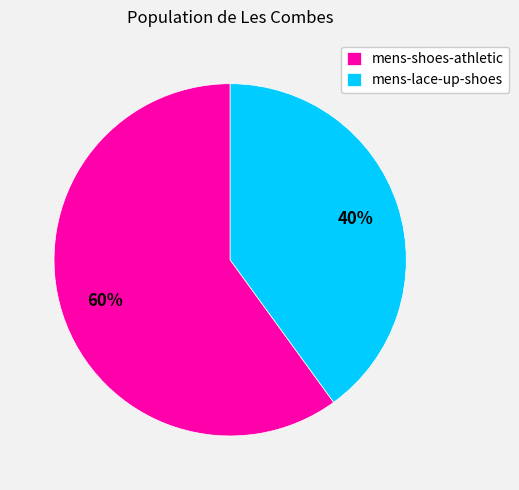

How many segments does this pie chart have?

2